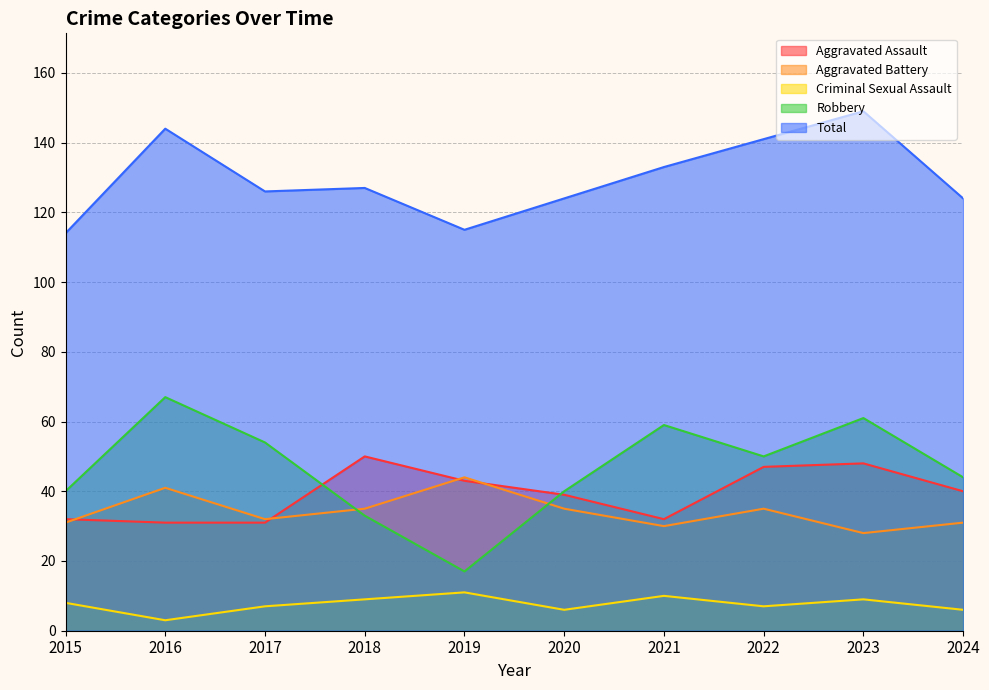

Which series has the largest range (max minus min)?

Robbery